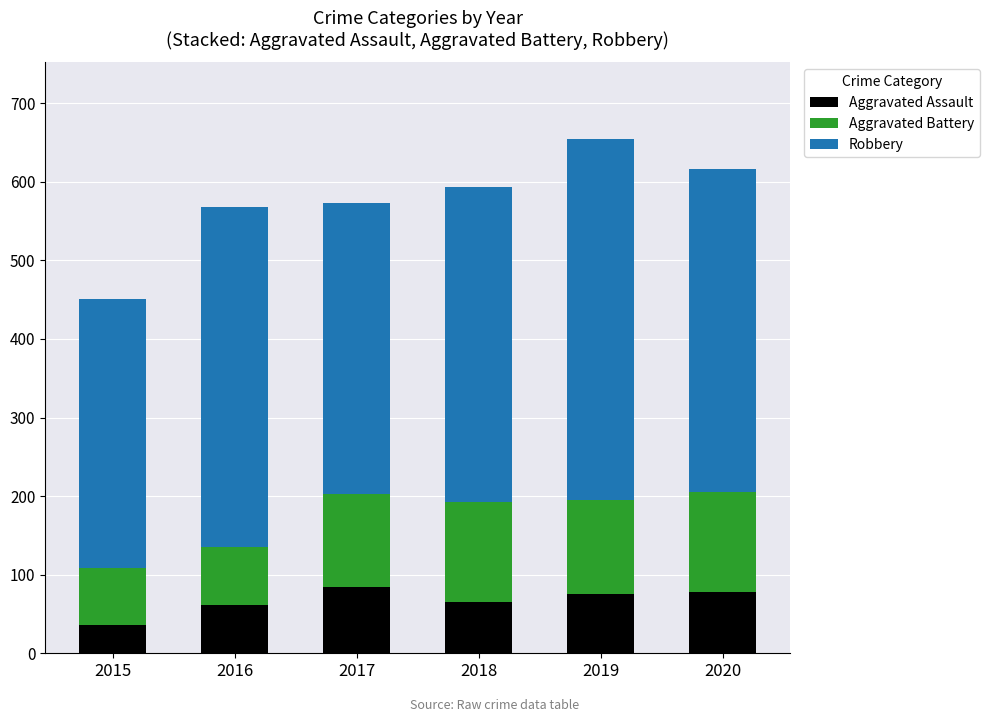

What is the maximum value for Aggravated Assault?

84